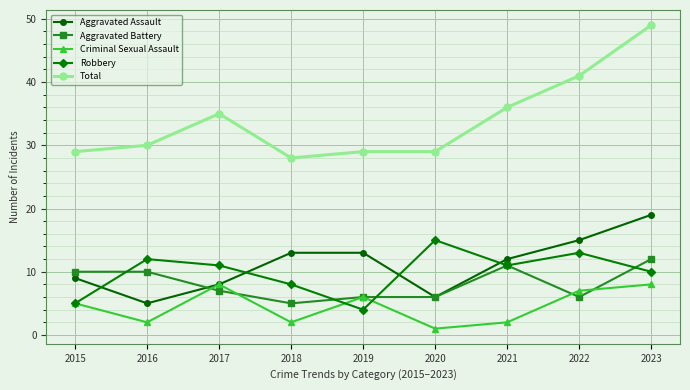

True or false: Criminal Sexual Assault has more than 0 points higher than both neighbors.

True